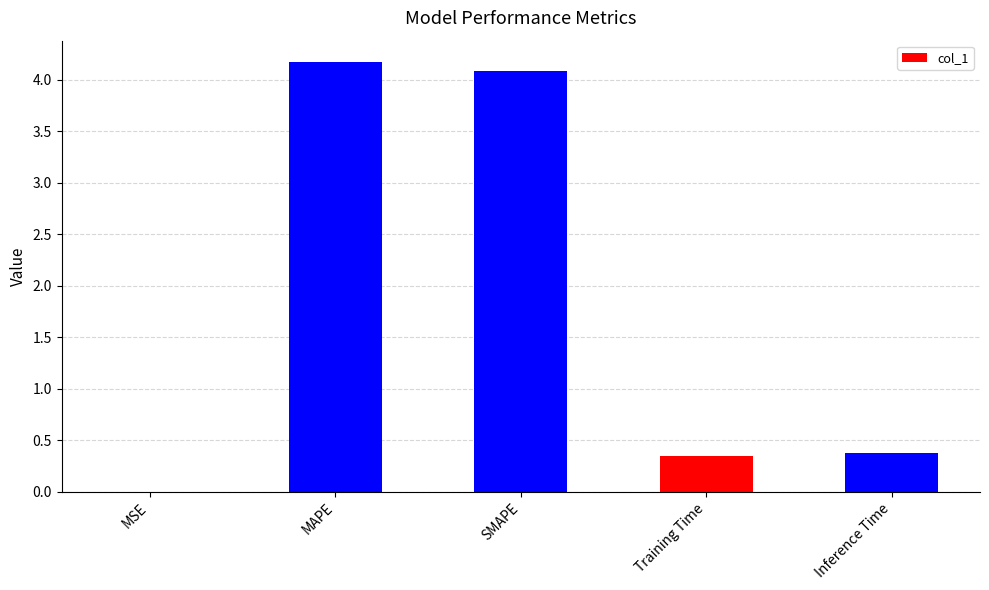

What is the sum of the values at Training Time and SMAPE?

4.4